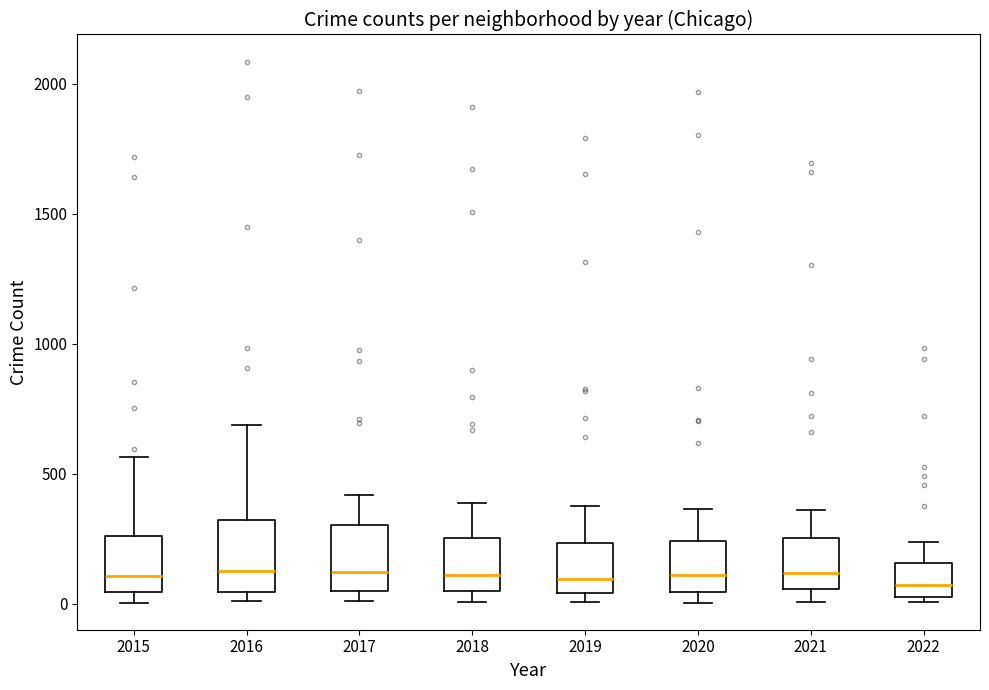

Reading left to right, read every box against the y-axis: the position of its median line, the range the box covers, and the ends of its whiskers. The values are not printed on the chart, so give them approximately, as read against the axis.

2015: median 100, box 50 to 250, whiskers 0 to 550
2016: median 150, box 50 to 300, whiskers 0 to 700
2017: median 100, box 50 to 300, whiskers 0 to 400
2018: median 100, box 50 to 250, whiskers 0 to 400
2019: median 100, box 50 to 250, whiskers 0 to 400
2020: median 100, box 50 to 250, whiskers 0 to 350
2021: median 100, box 50 to 250, whiskers 0 to 350
2022: median 50 (inside the box), box 50 to 150, whiskers 0 to 250